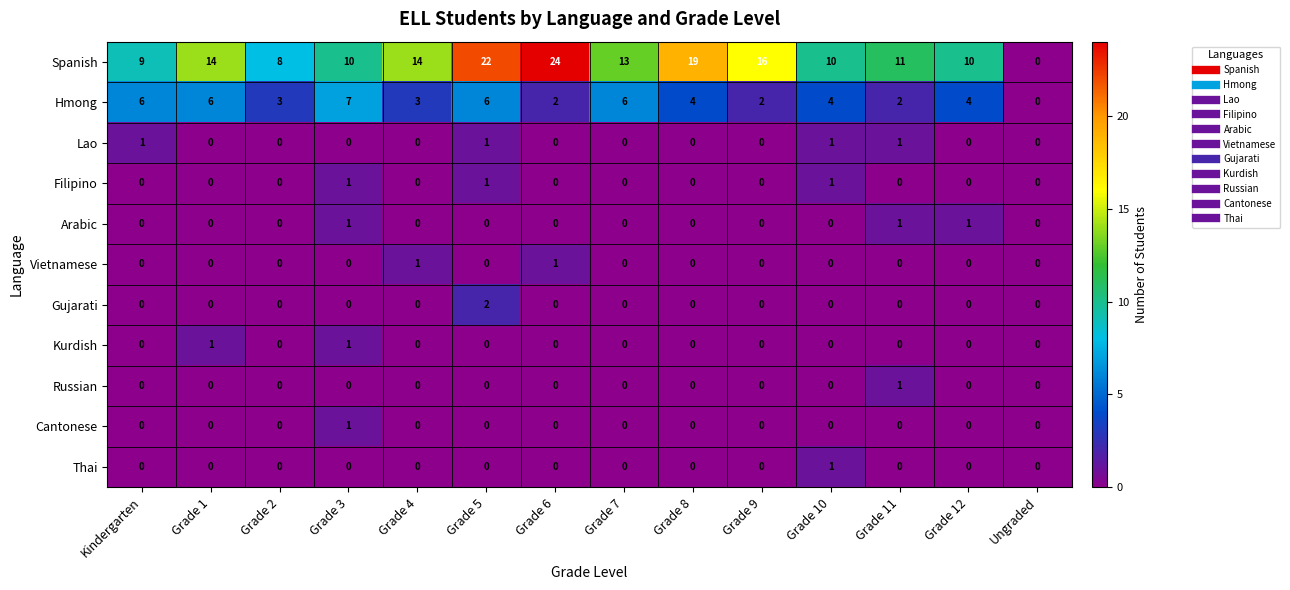

What is the sum of all Spanish values?

180